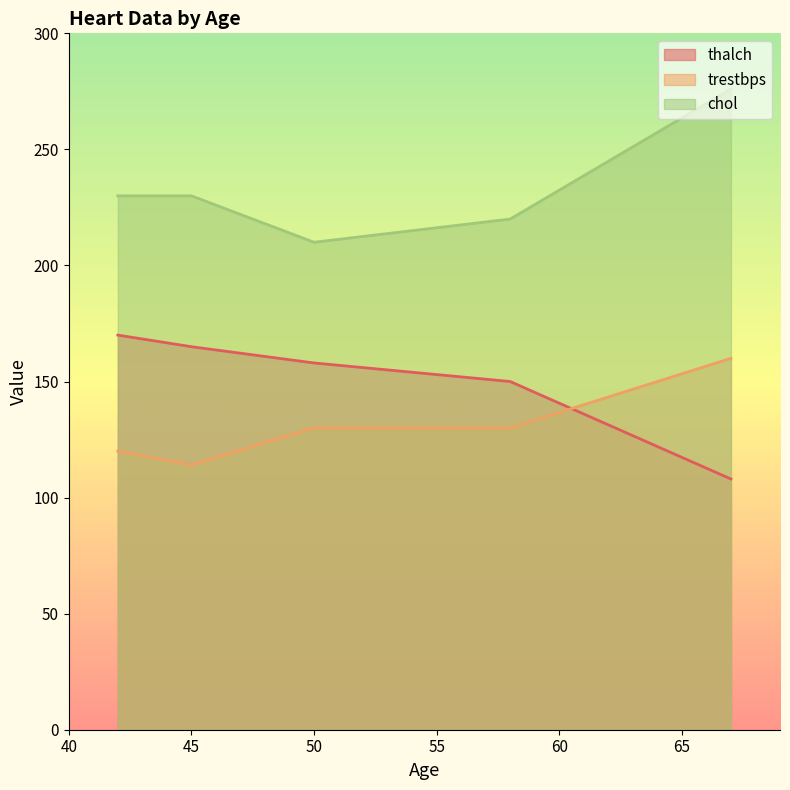

Is it true that chol equals 276 at 67?

True